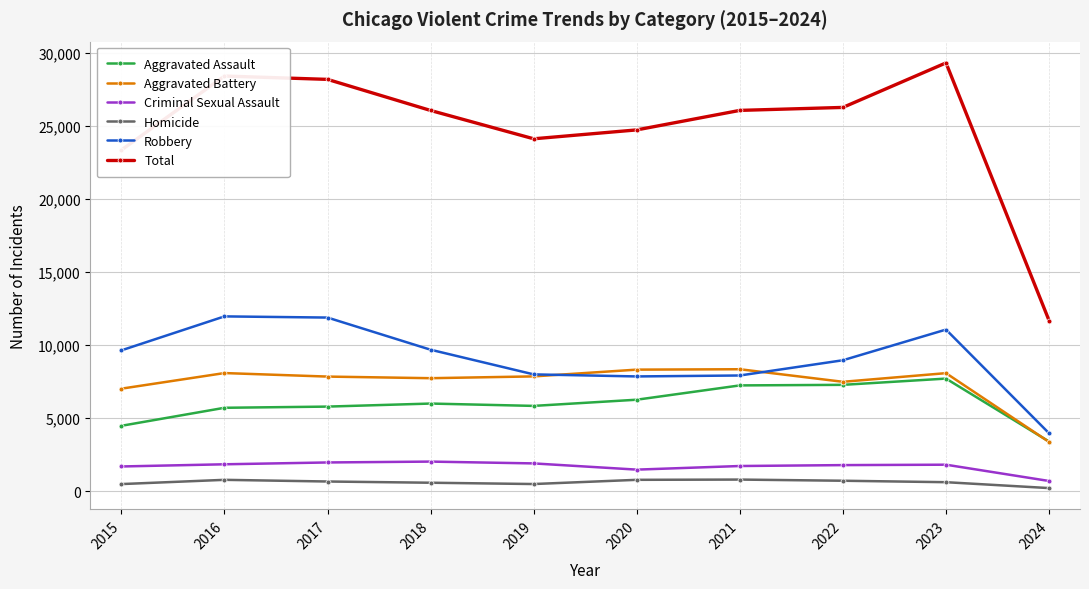

At which category does the chart reach its minimum across all series?

2024